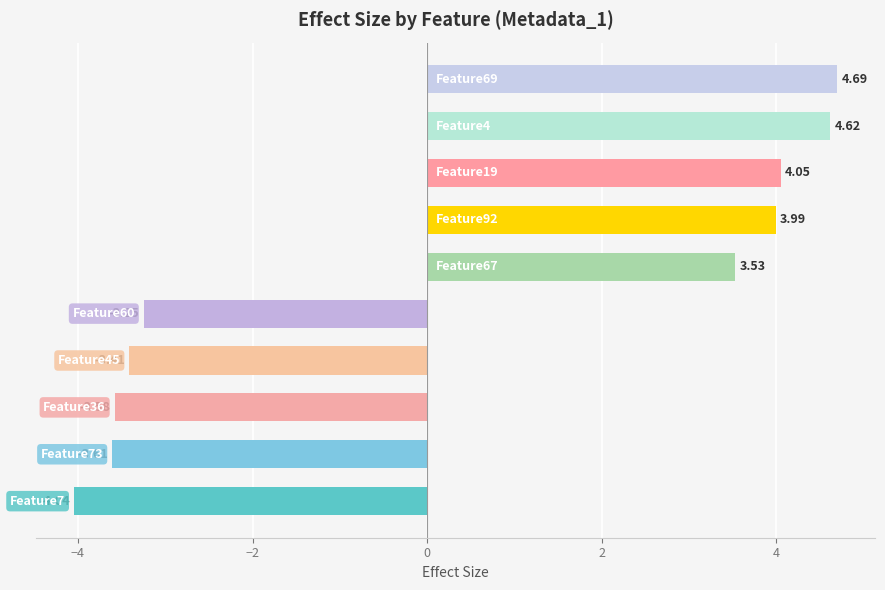

Does the chart contain stacked bars?

No